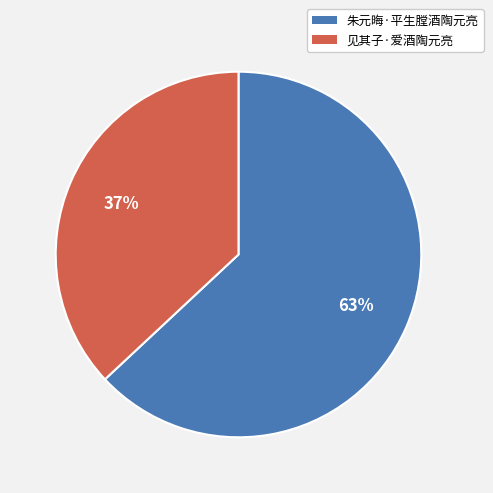

How many segments does this pie chart have?

2